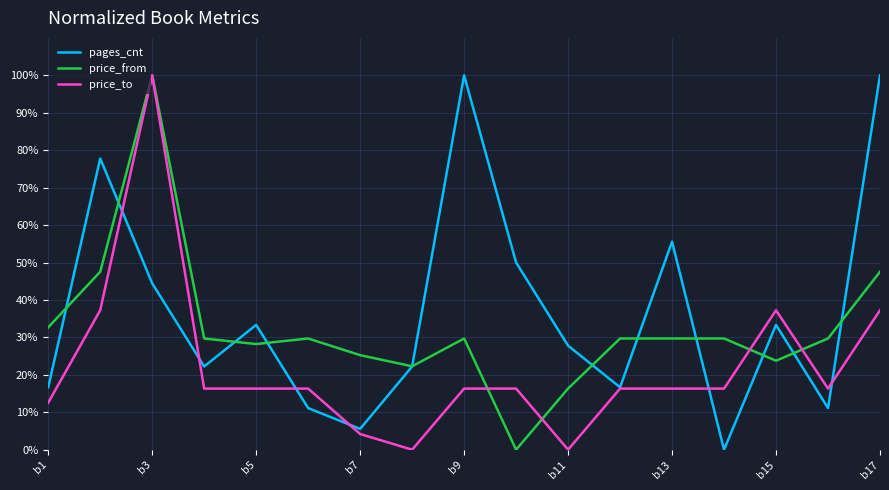

Which series has the largest total across all categories?

pages_cnt